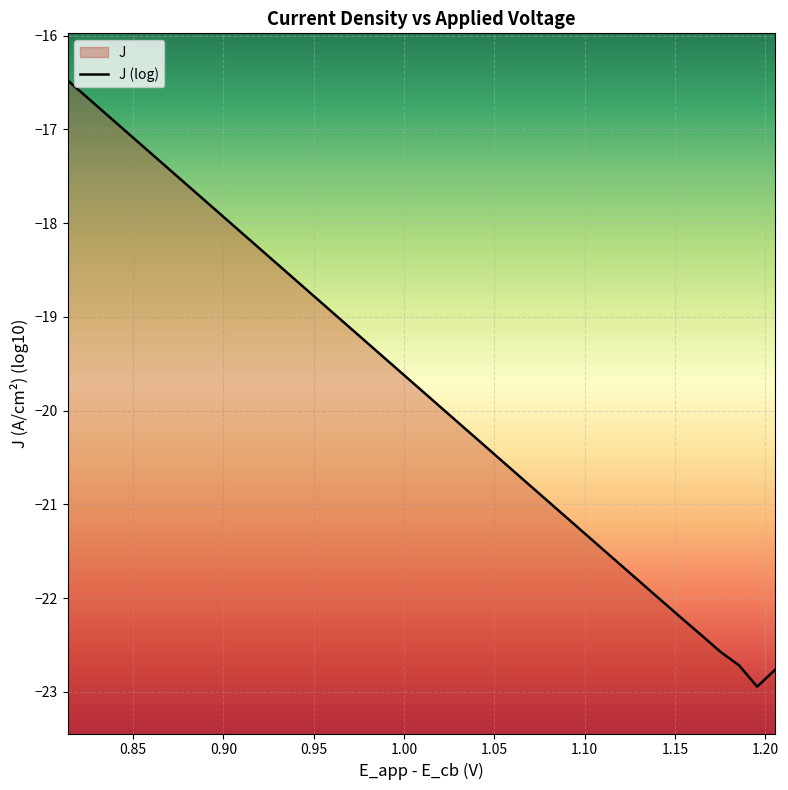

The chart shows a value of -35.0 at 25. True or false?

False